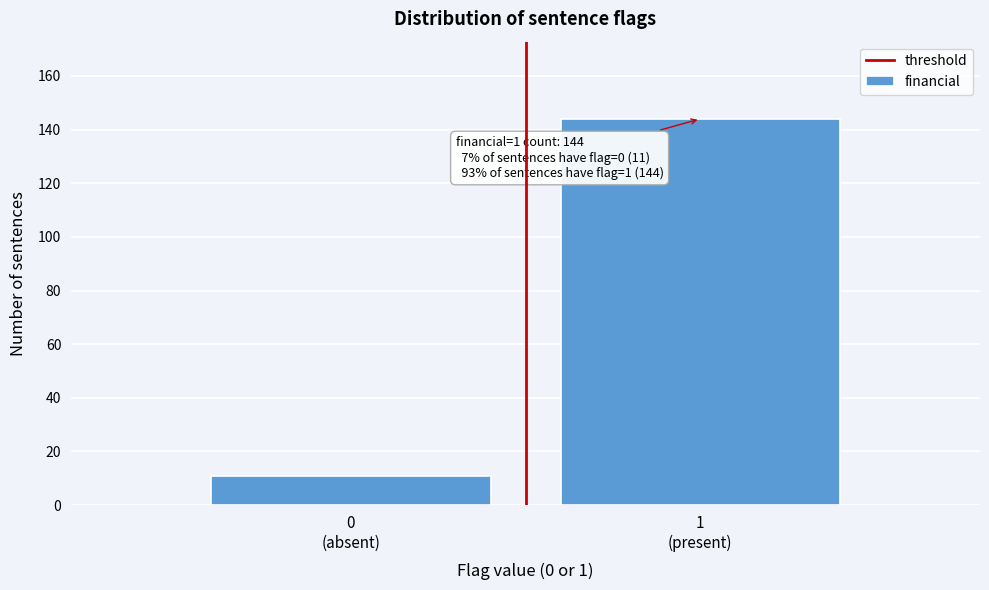

Reading left to right, what are all the values shown in this chart?

11	144